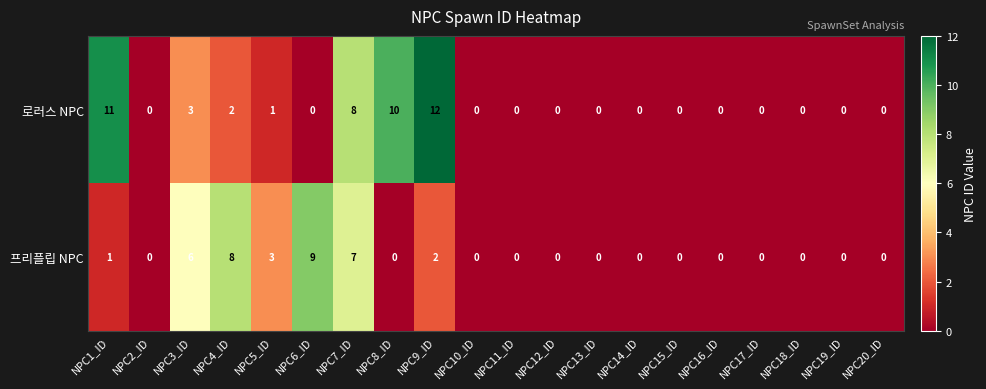

List the series in order of their overall mean, highest first.

로러스 NPC, 프리플립 NPC